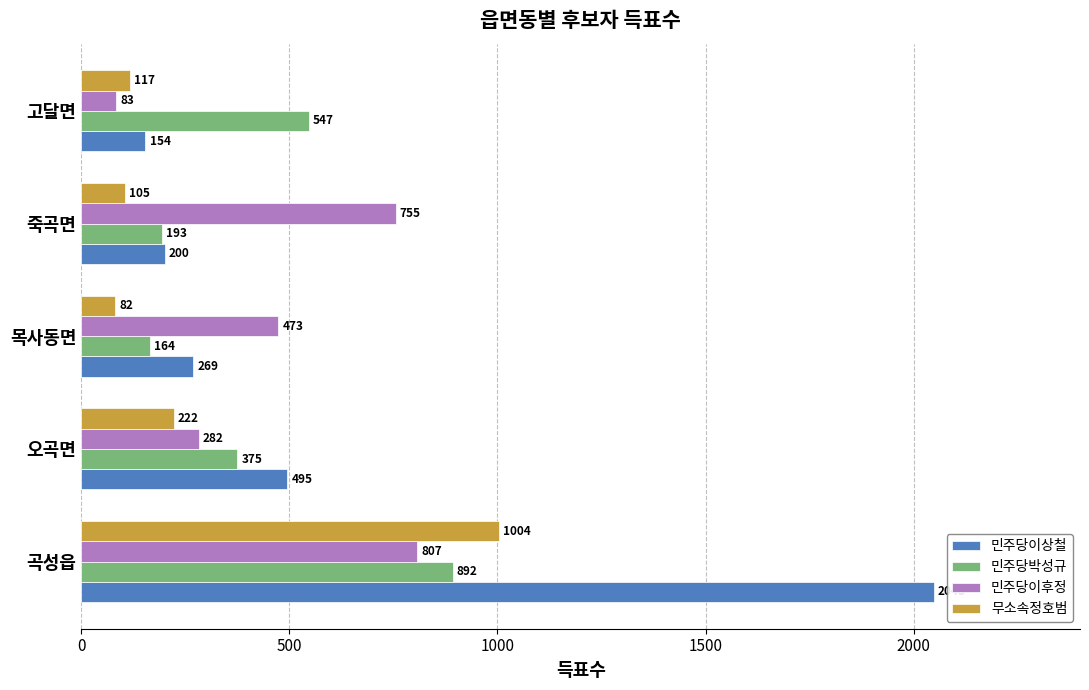

What is the total value across all series at 고달면?

901